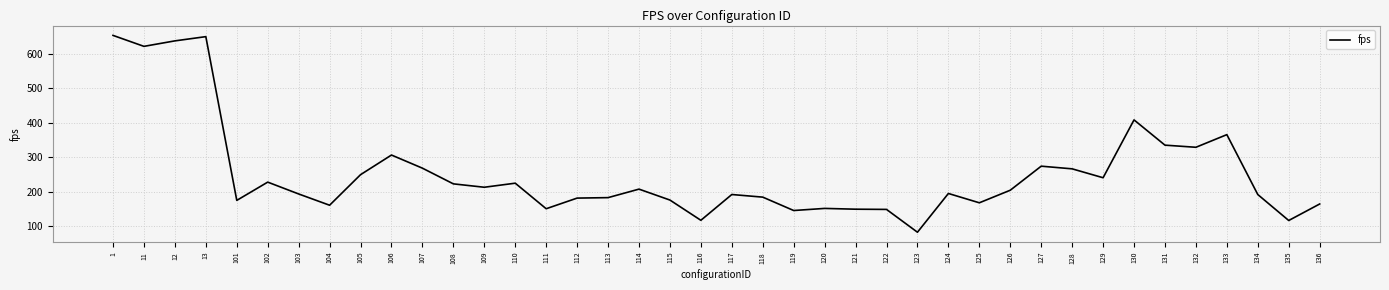

Is it true that the value at 1 is 1108.4?

False